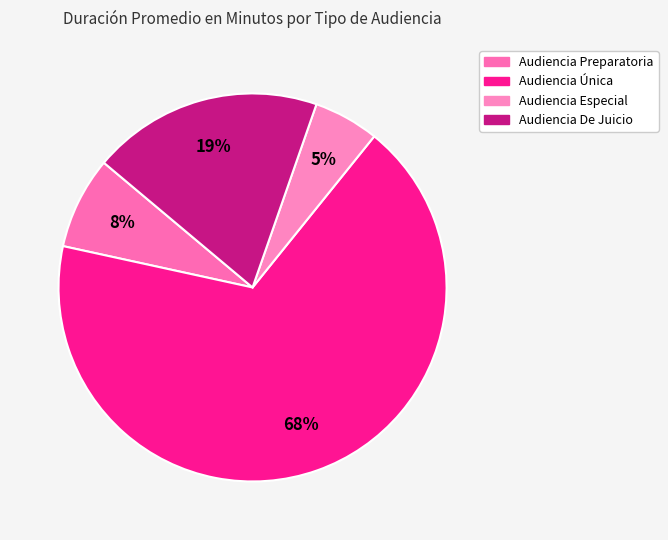

Which category has the biggest portion of the pie?

Audiencia Única